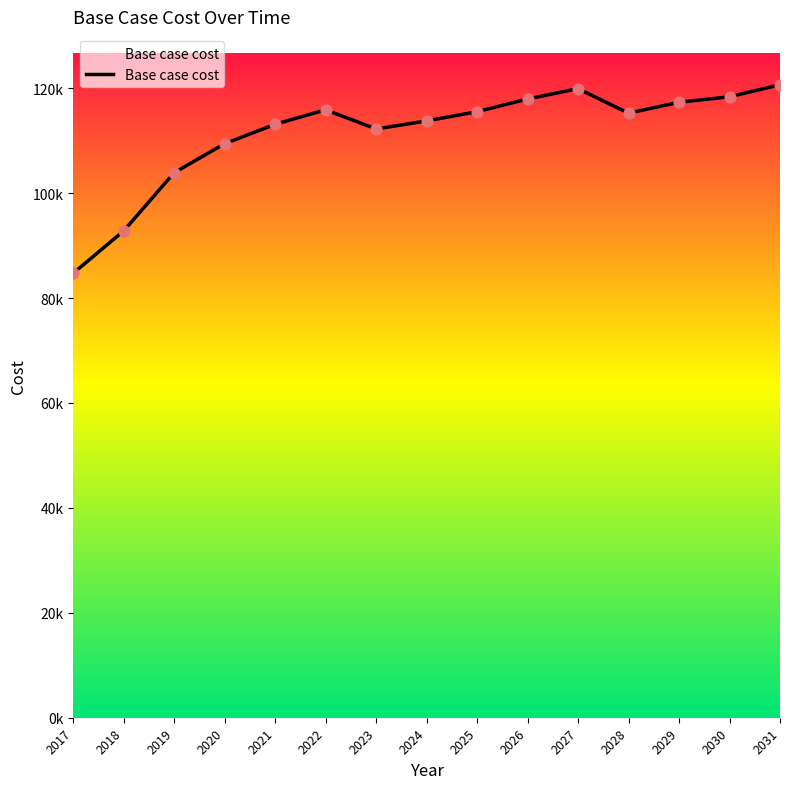

Does the chart have visible grid lines?

No